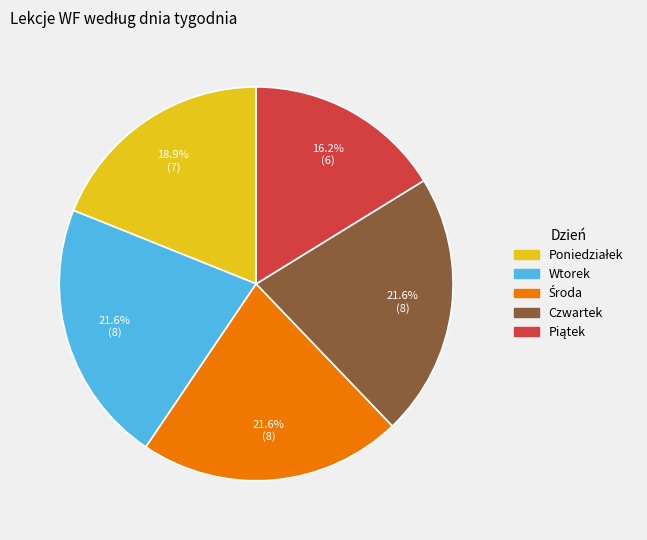

Is there a majority slice in this chart?

No